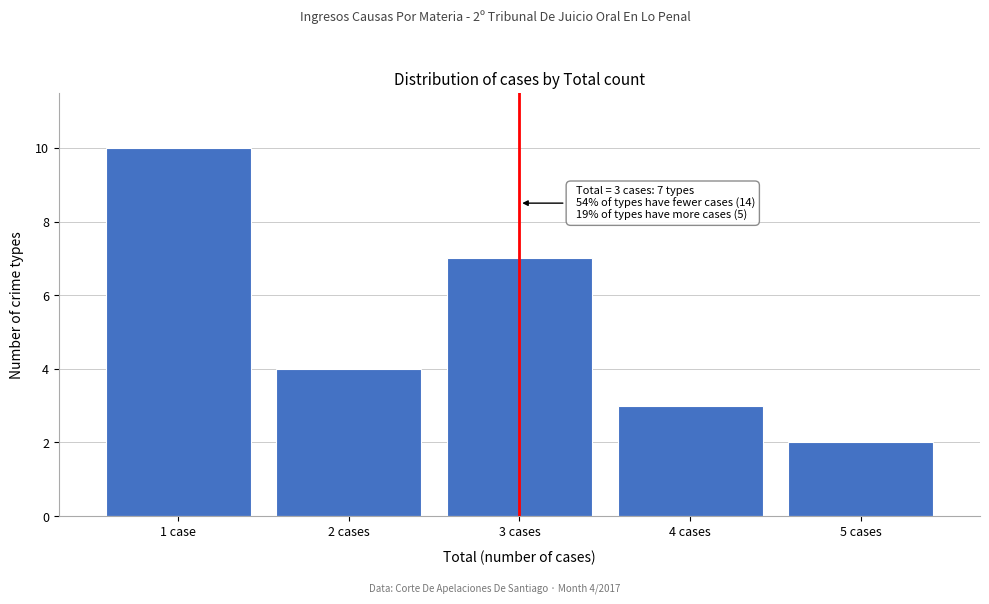

Reading right to left, transcribe all the data shown in this chart.

5 cases=2	4 cases=3	3 cases=7	2 cases=4	1 case=10